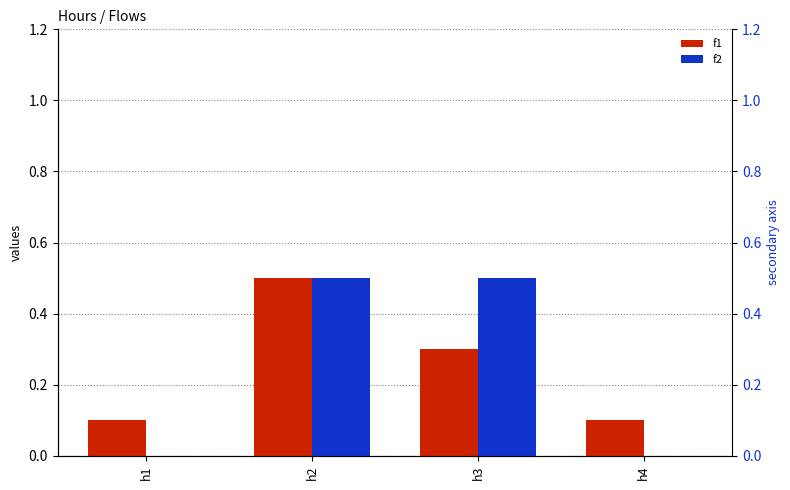

At which label does f2 reach its minimum?

h1